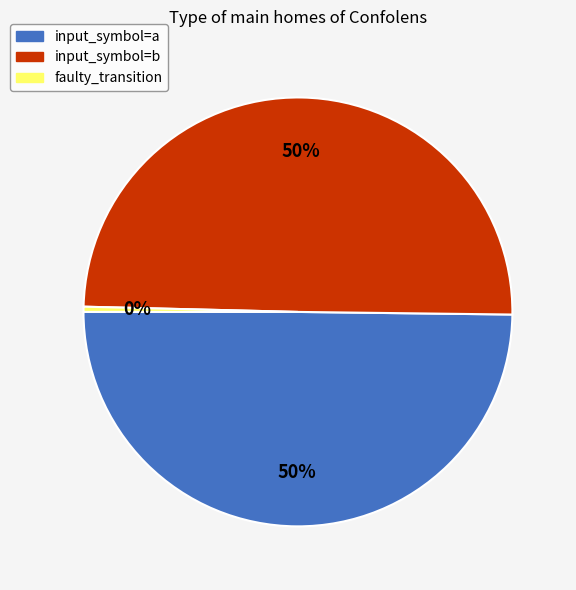

What percentage is the input_symbol=b slice, to the nearest percent?

50%